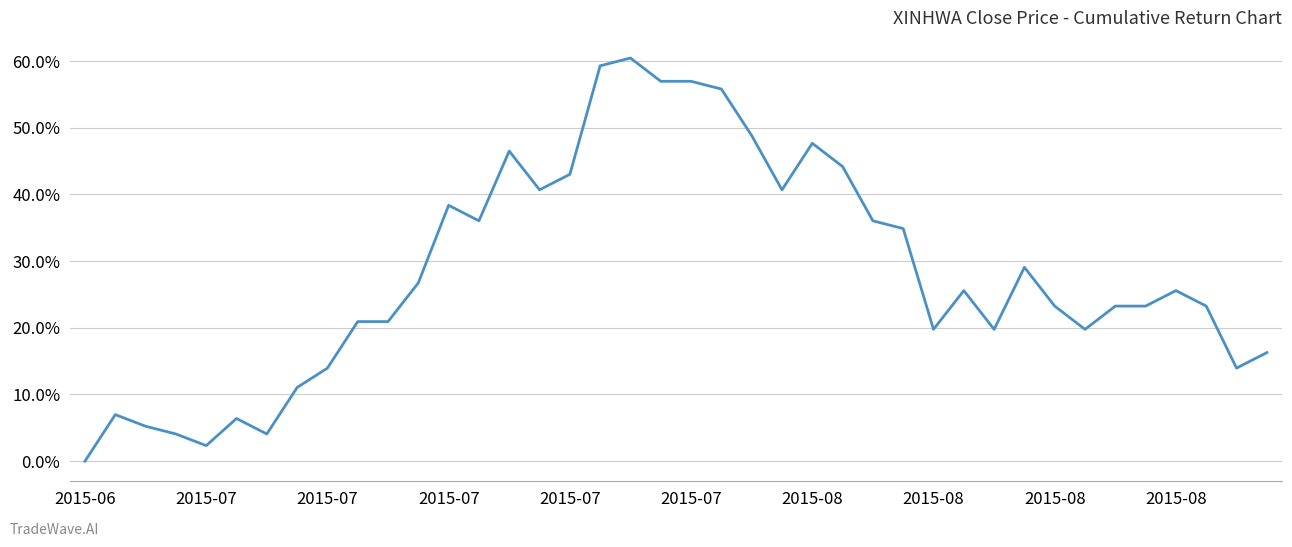

At which category does the data reach its first local peak?

2015-07